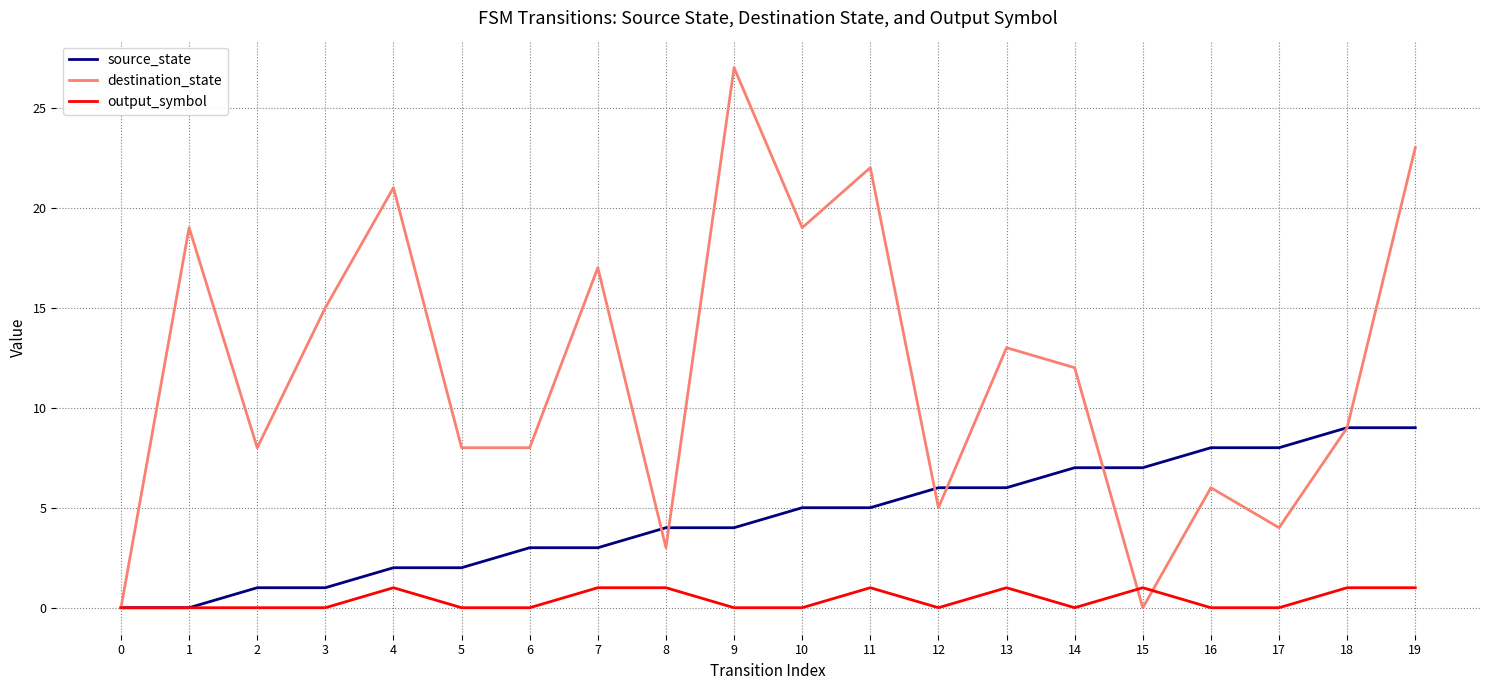

True or false: output_symbol and destination_state intersect in this chart.

True